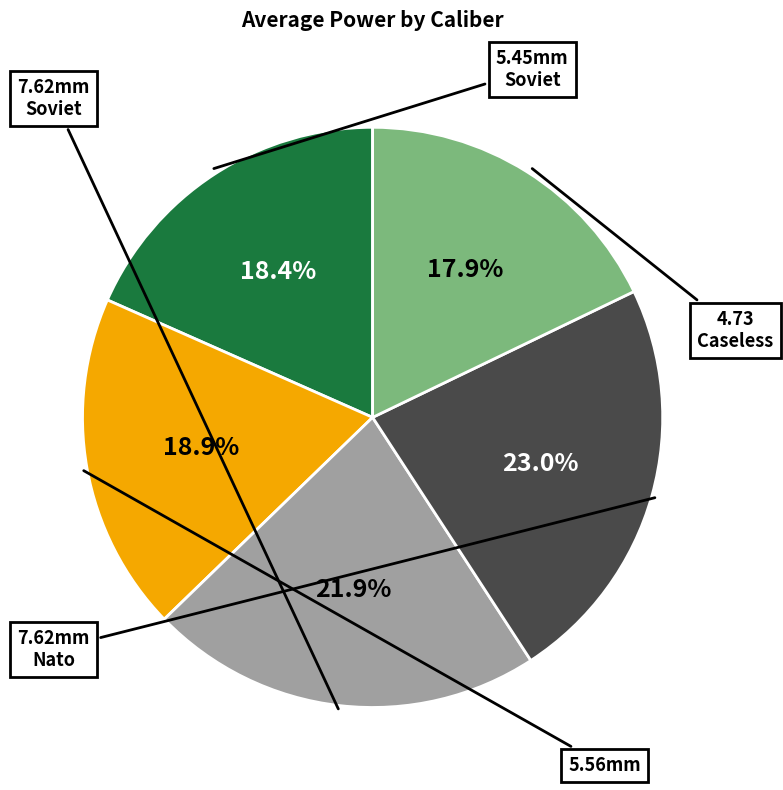

Is there a majority slice in this chart?

No